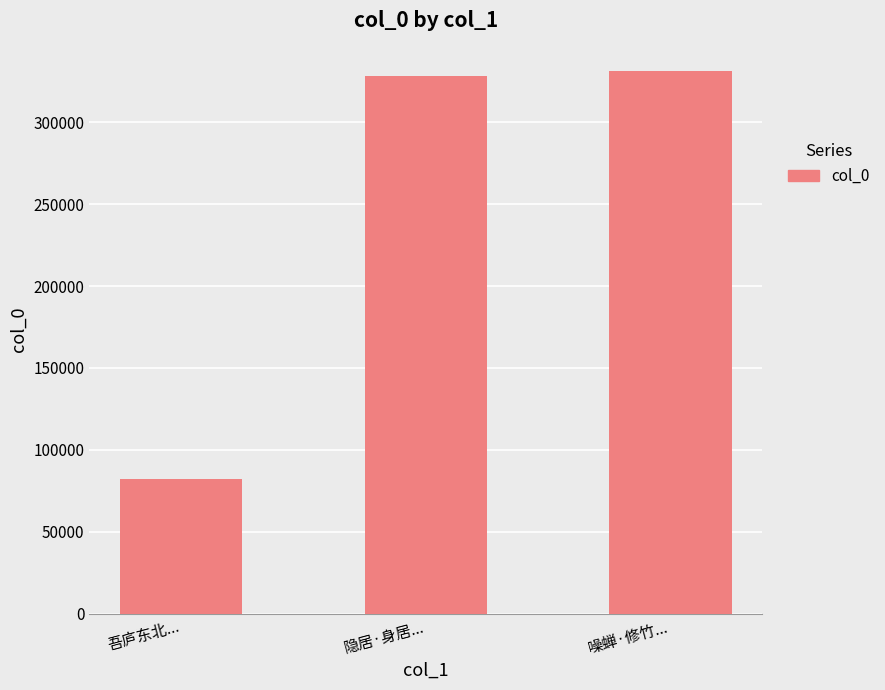

What value does the data have at 隐居·身居..., to the nearest 100?

328400